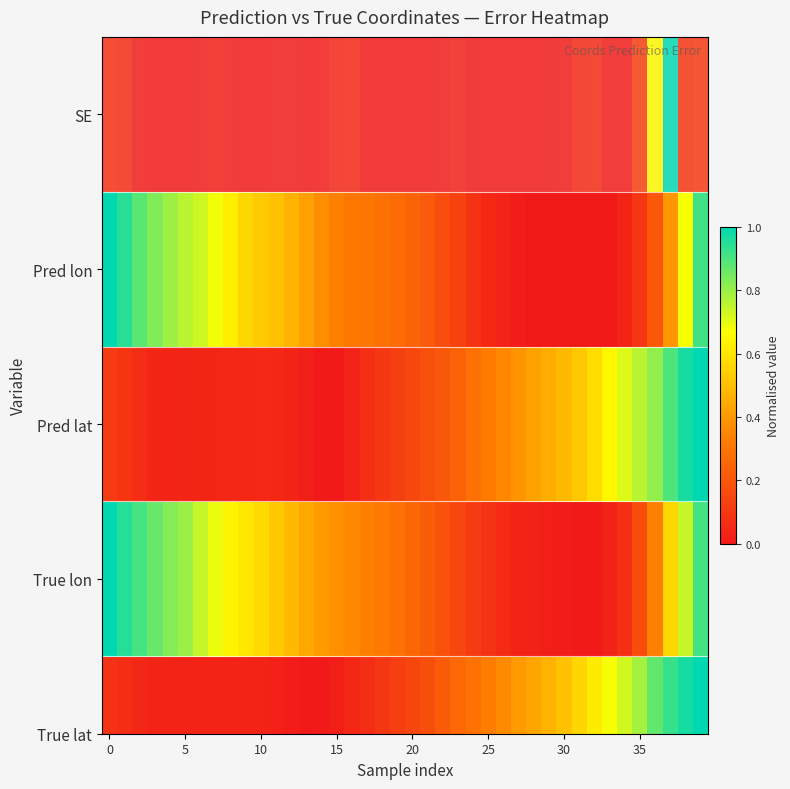

At which category is the sum across all series the highest?

39